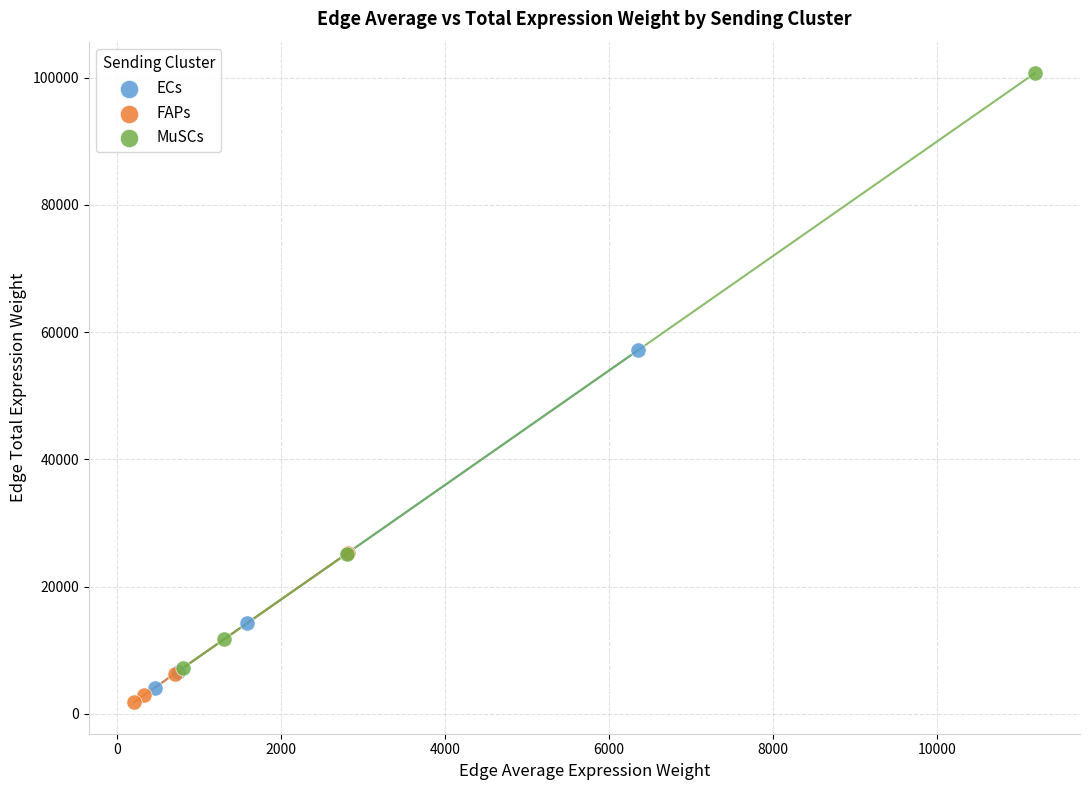

Which series reaches the maximum Y coordinate?

MuSCs